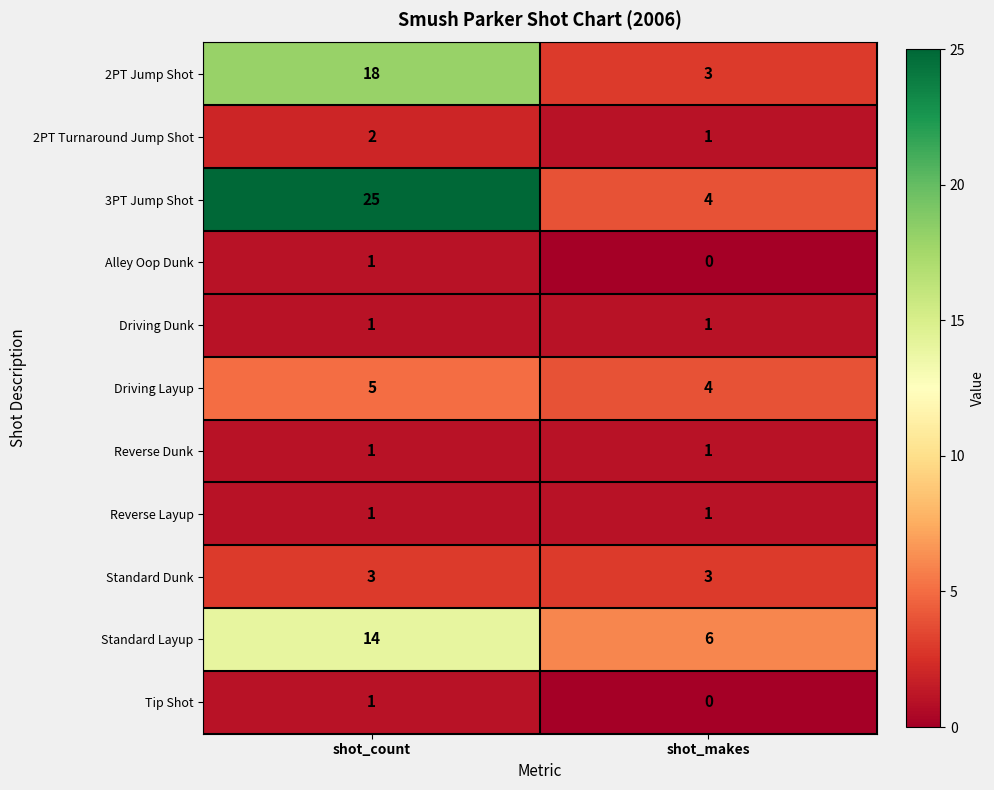

The value of 3PT Jump Shot at shot_count is 12. True or false?

False